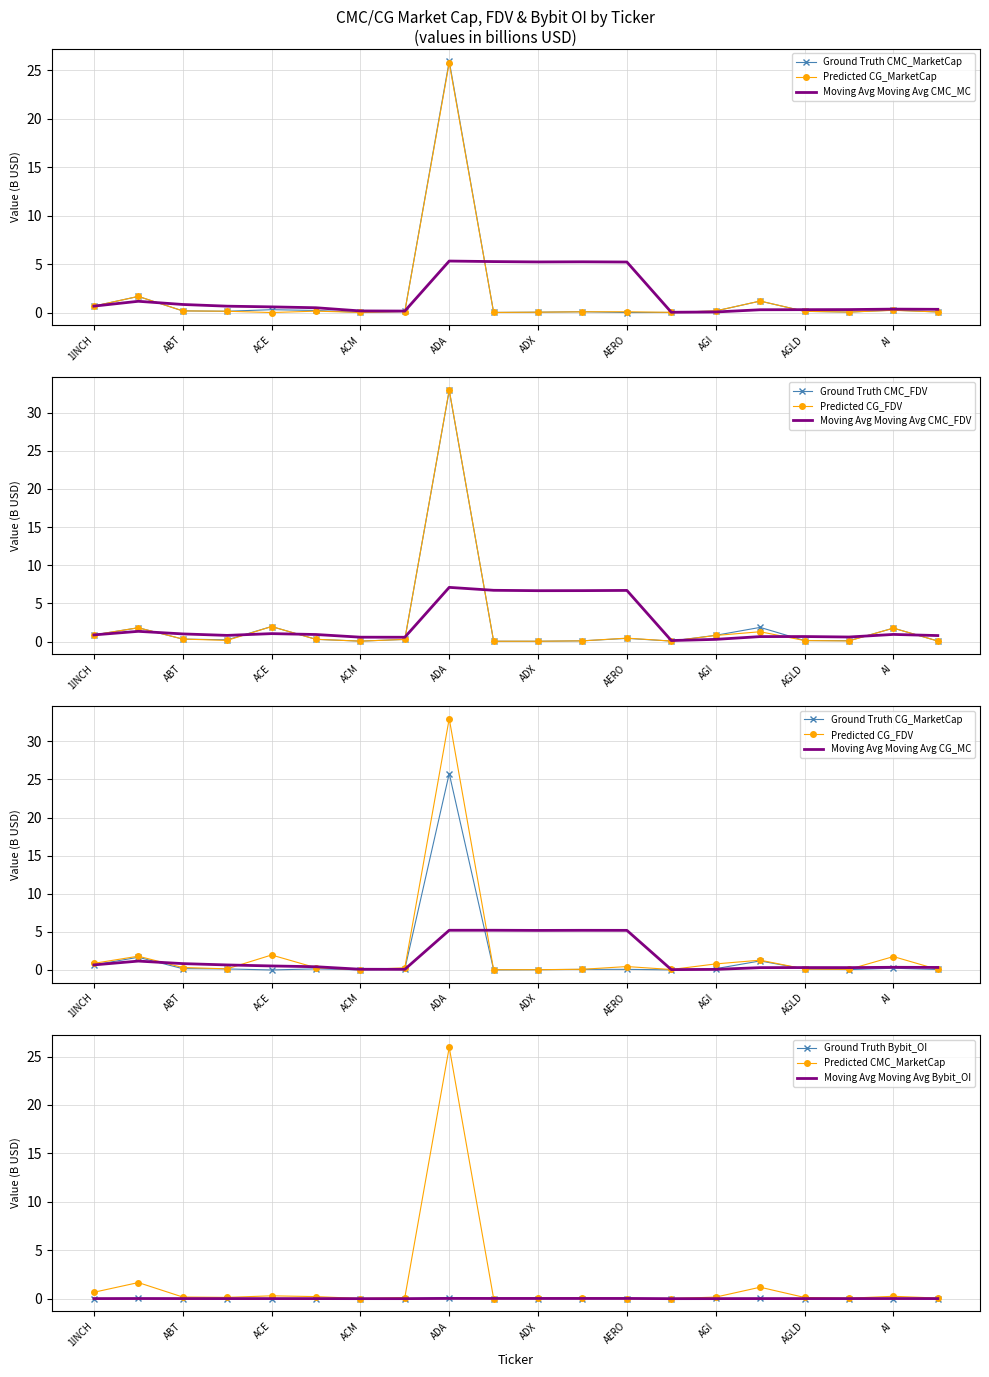

At how many categories does at least one series exceed 1?

5